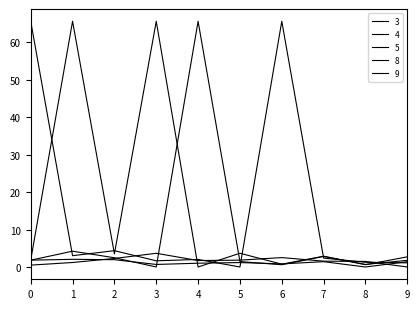

What is the difference between the second highest and second lowest values in the 4 series?

65.0